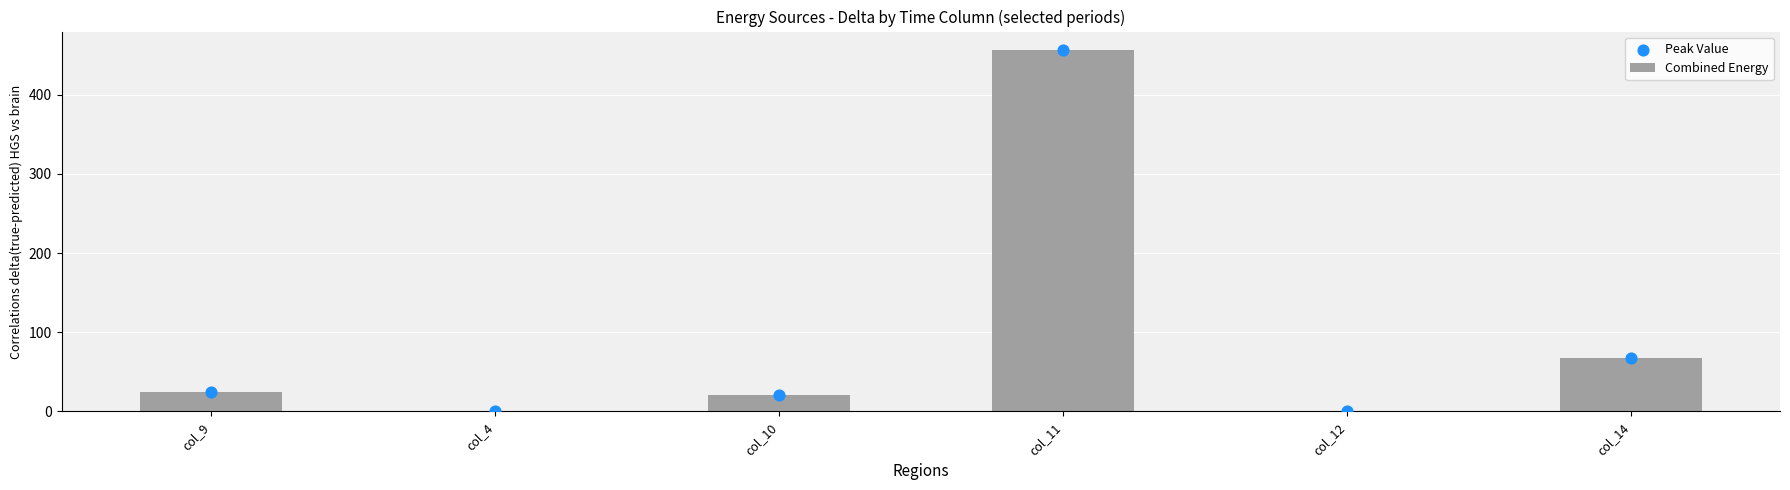

Which series reaches the minimum Y coordinate?

Combined Energy